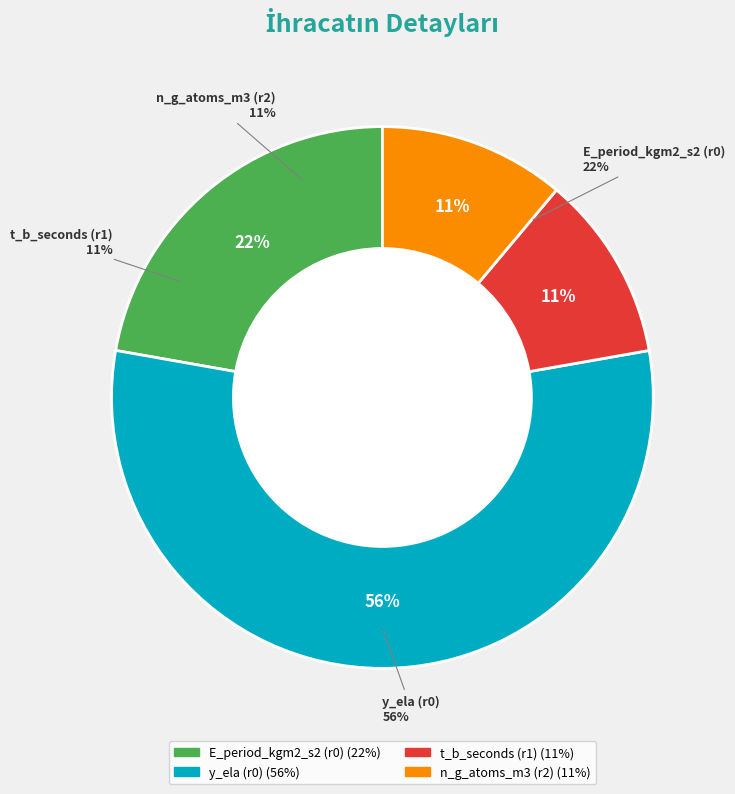

How many segments does this pie chart have?

4